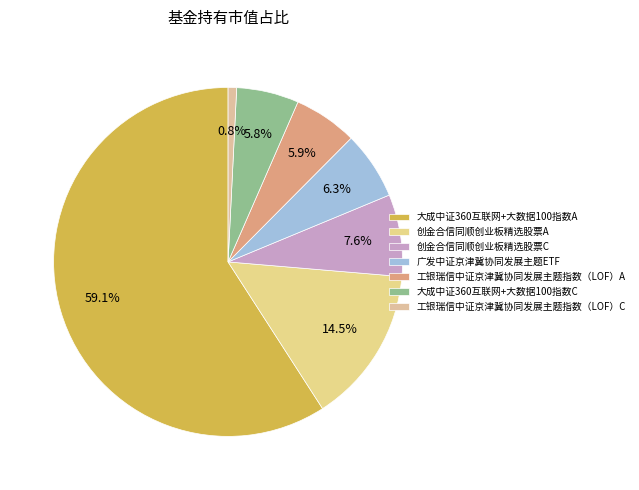

What percentage do 创金合信同顺创业板精选股票C and 大成中证360互联网+大数据100指数C together represent?

13.4%